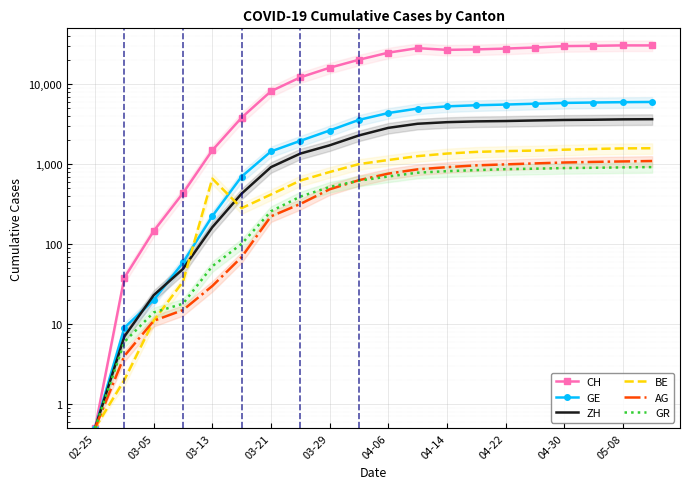

Count the number of data series in this chart.

6